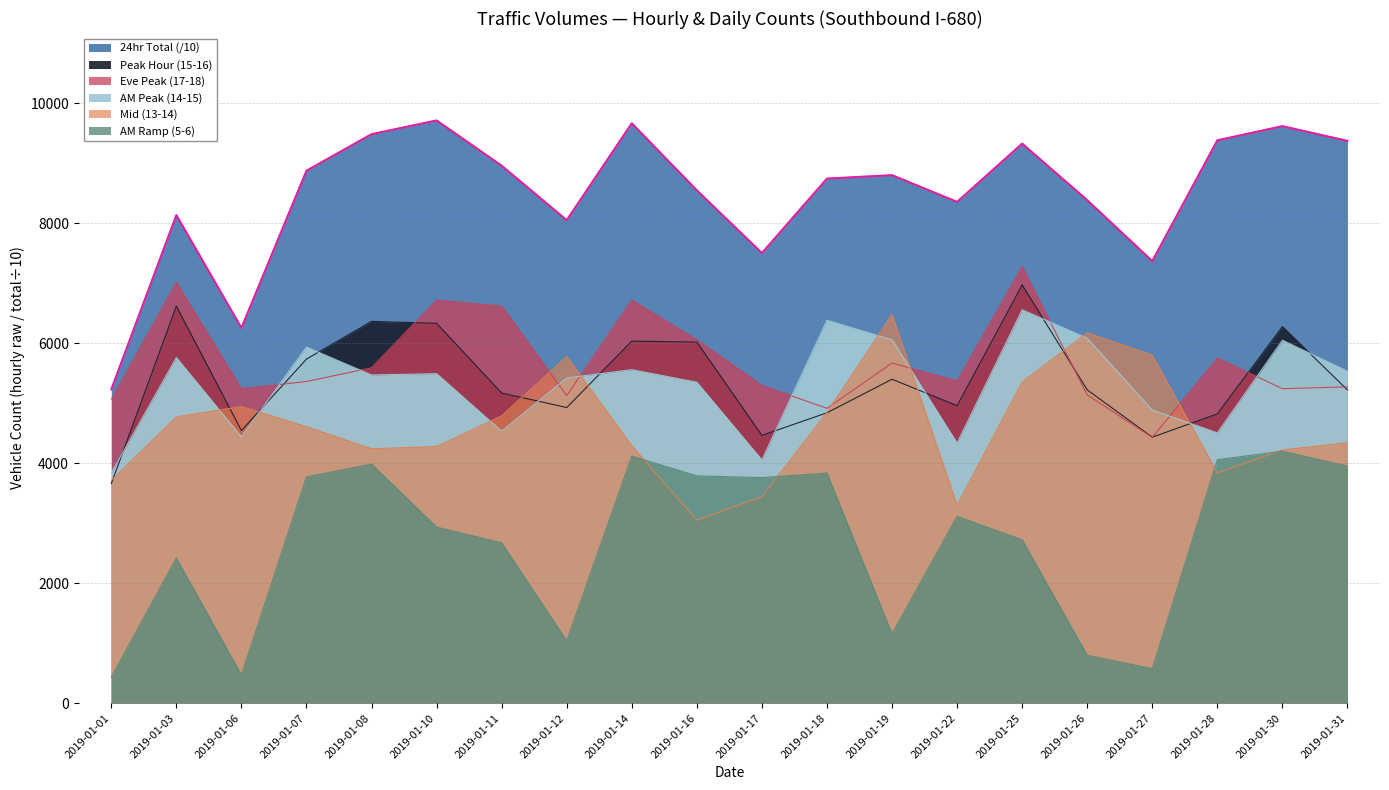

List the labels in order of 24hr_total value, smallest first.

2019-01-01, 2019-01-06, 2019-01-27, 2019-01-17, 2019-01-12, 2019-01-03, 2019-01-22, 2019-01-26, 2019-01-16, 2019-01-18, 2019-01-19, 2019-01-07, 2019-01-11, 2019-01-25, 2019-01-31, 2019-01-28, 2019-01-08, 2019-01-30, 2019-01-14, 2019-01-10